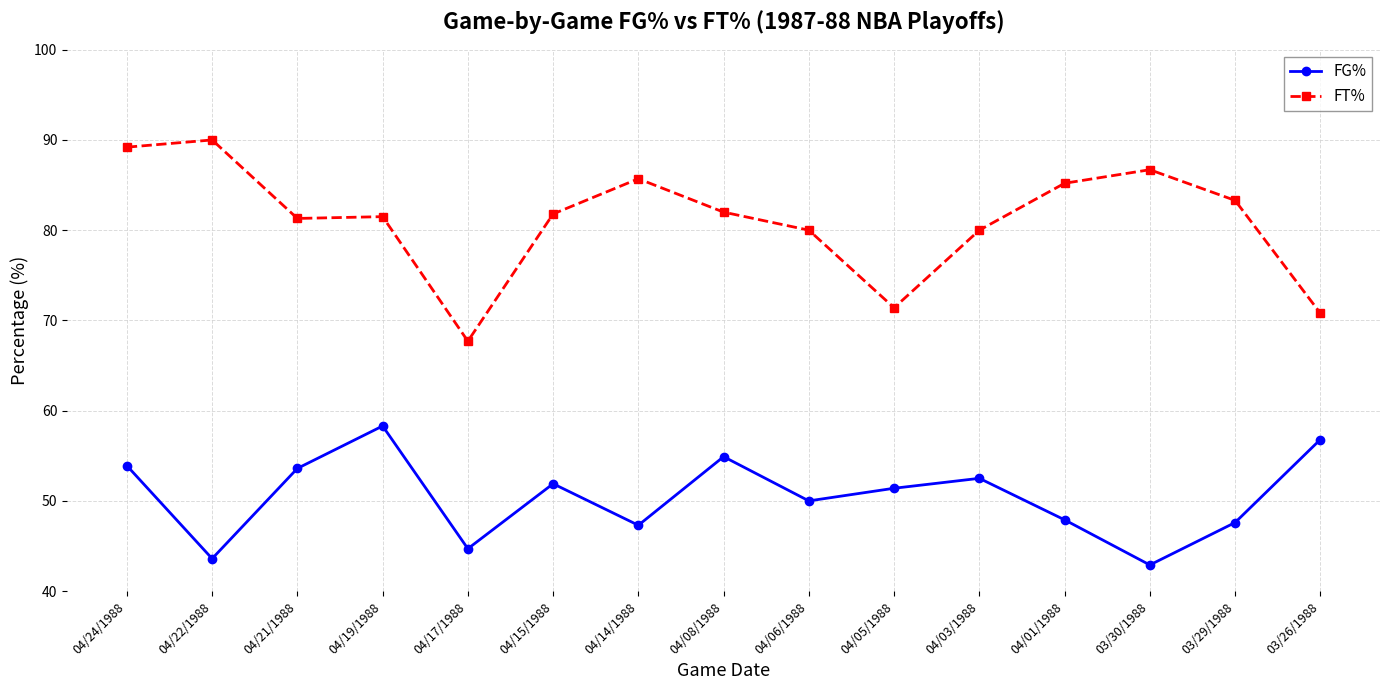

Rank the series by their maximum value, from lowest to highest.

FG%, FT%